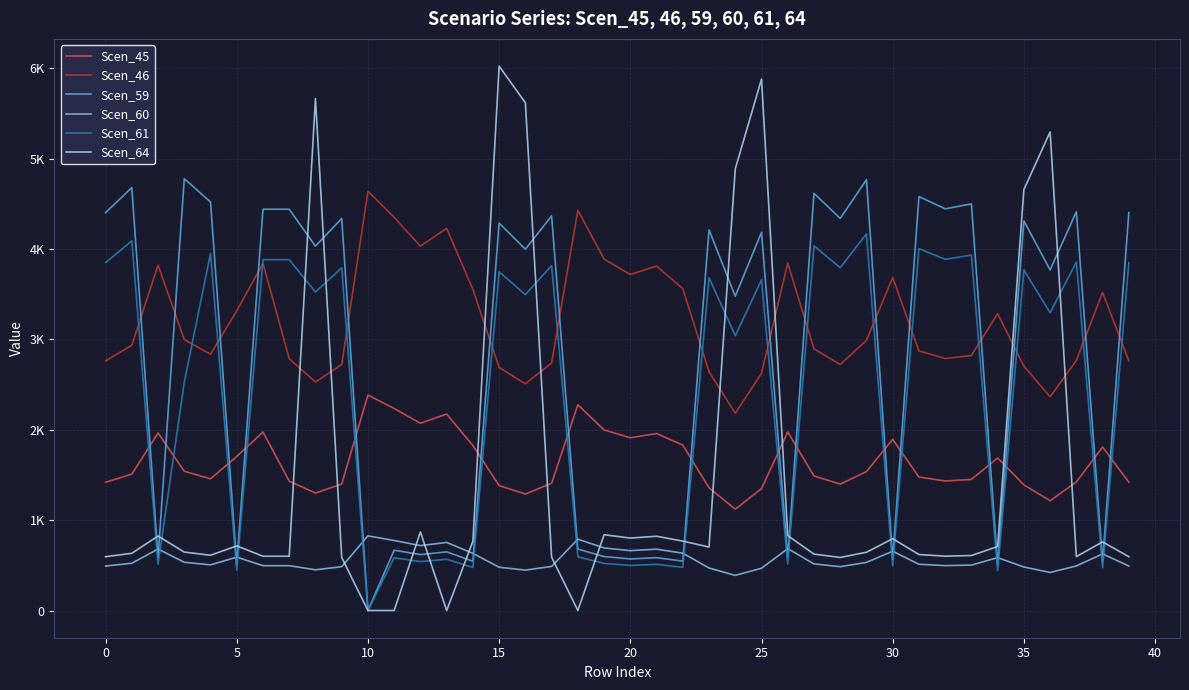

Is this an area chart (filled region under the line)?

No